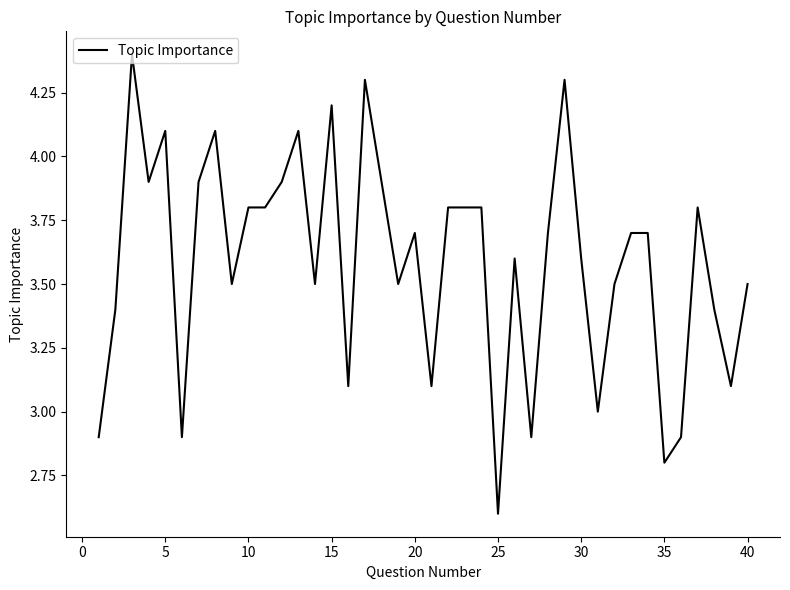

What is the difference between the maximum and minimum values?

1.8